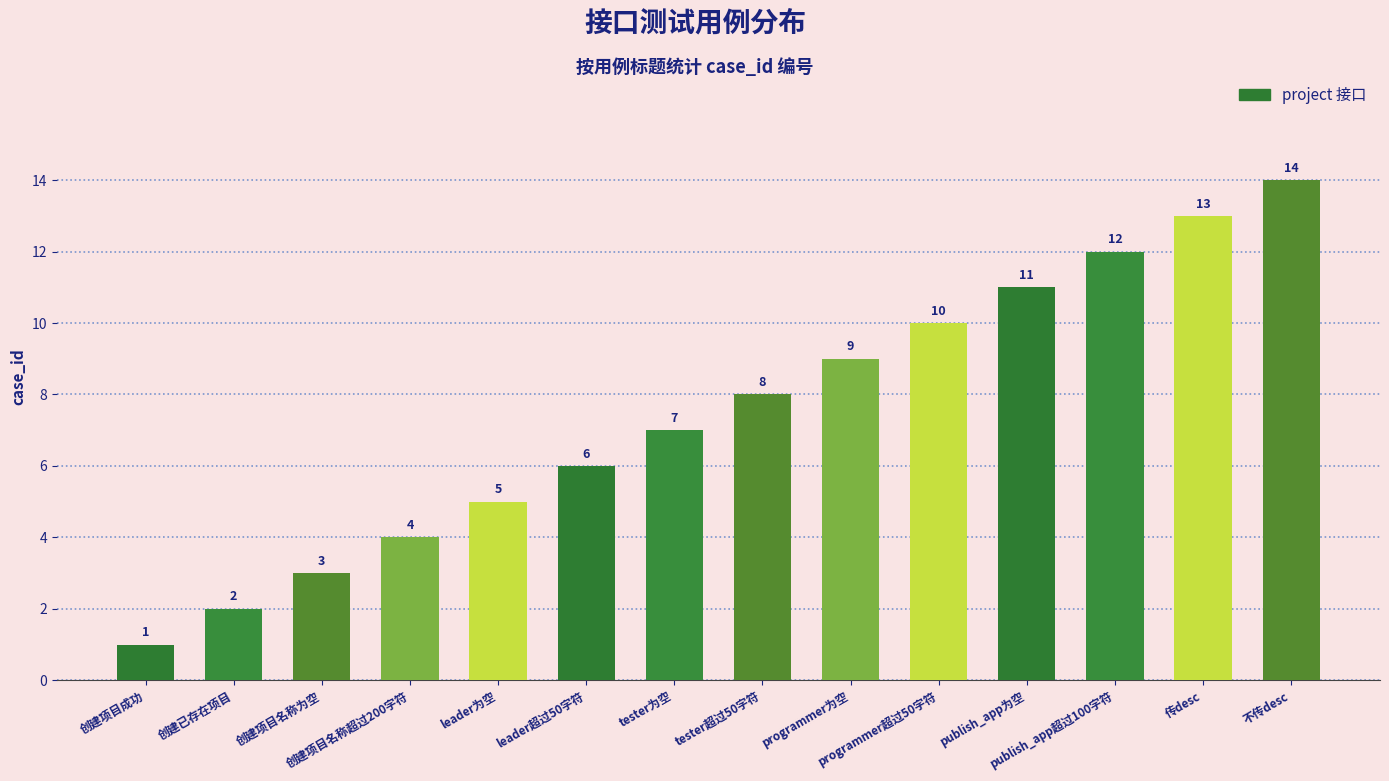

What position from the right is programmer为空?

6